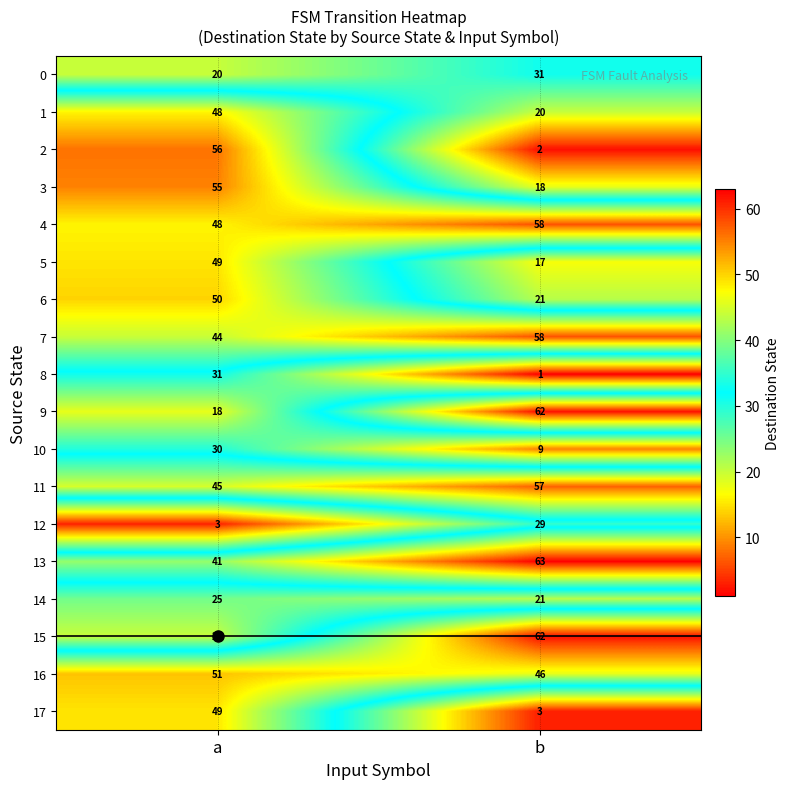

Which series has the largest total across all categories?

4